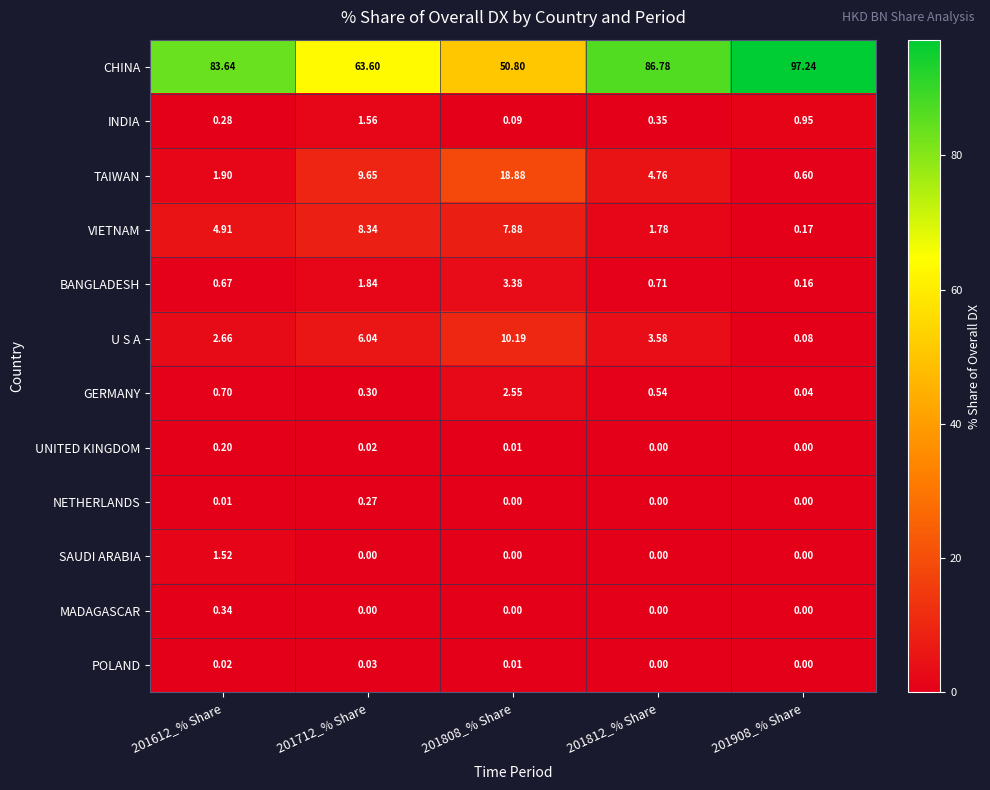

Which series has the largest range (max minus min)?

CHINA